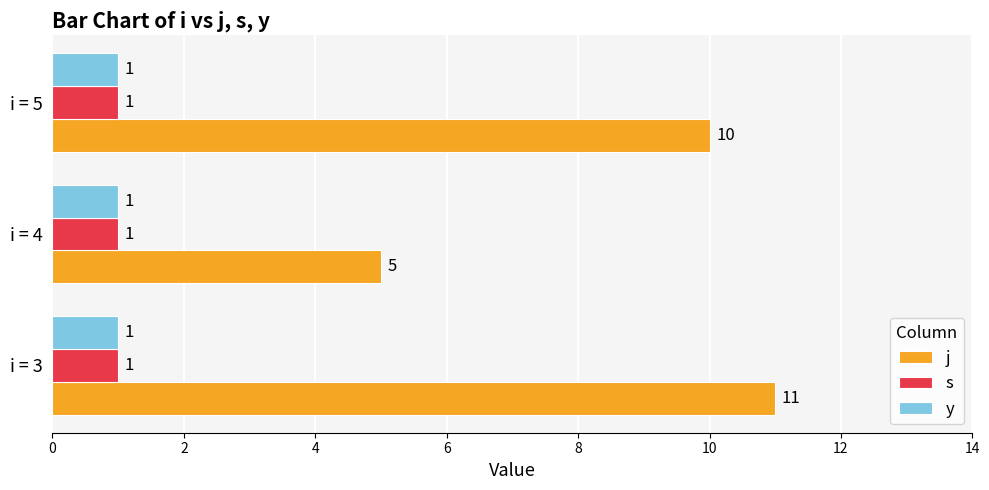

The value of y at i = 4 is 0. True or false?

False